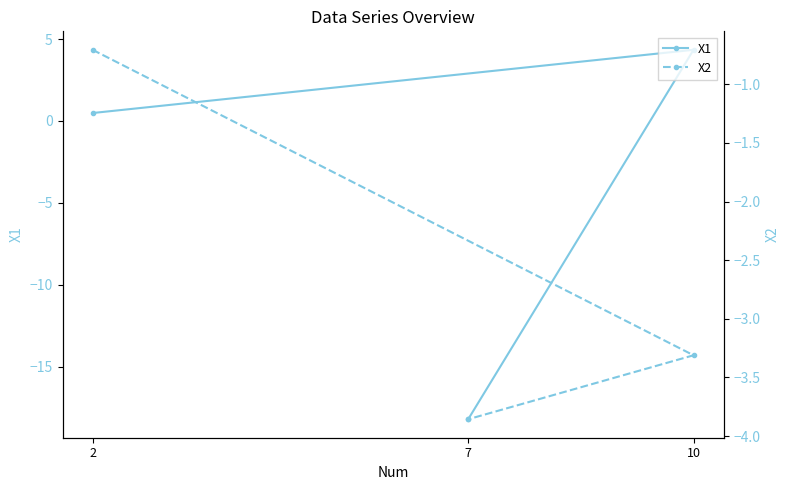

List the series in order of their peak value, lowest first.

X2, X1